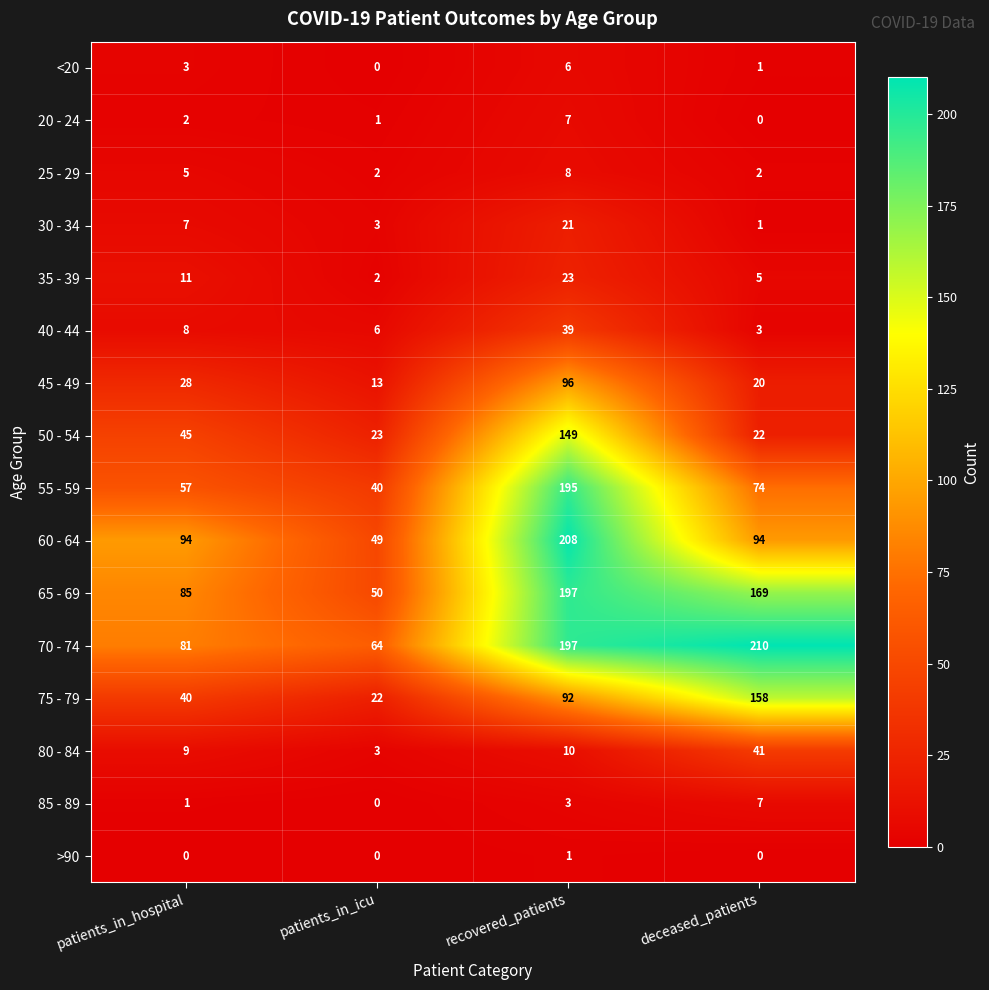

Is it true that 35 - 39 equals 3 at patients_in_hospital?

False